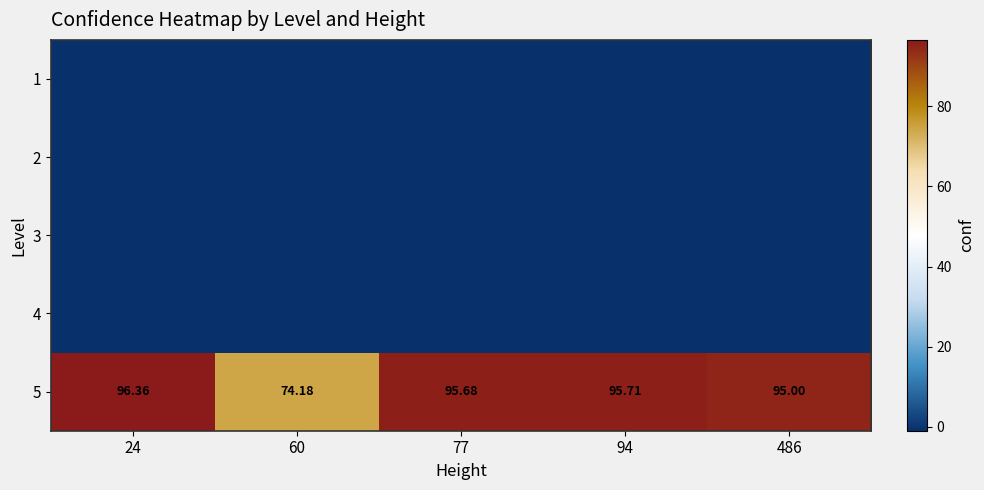

Is the value of 4 at 24 greater than the value of 2 at 486?

No